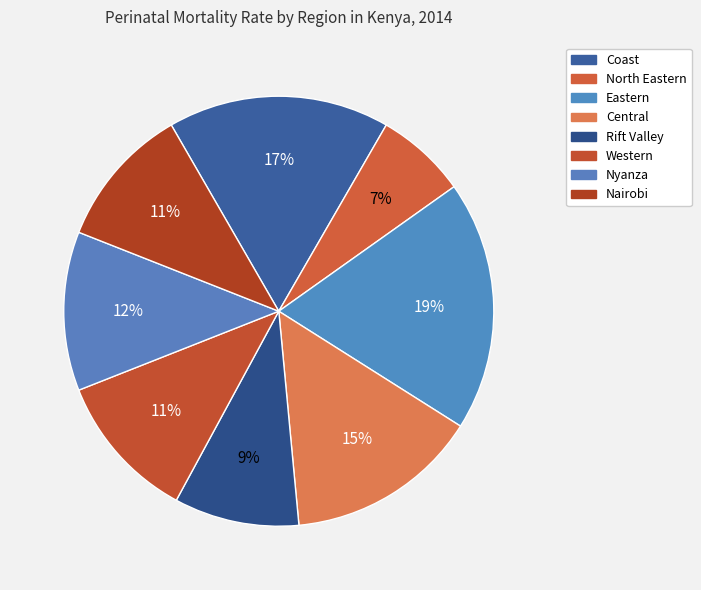

Is there any slice that represents more than half of the pie?

No